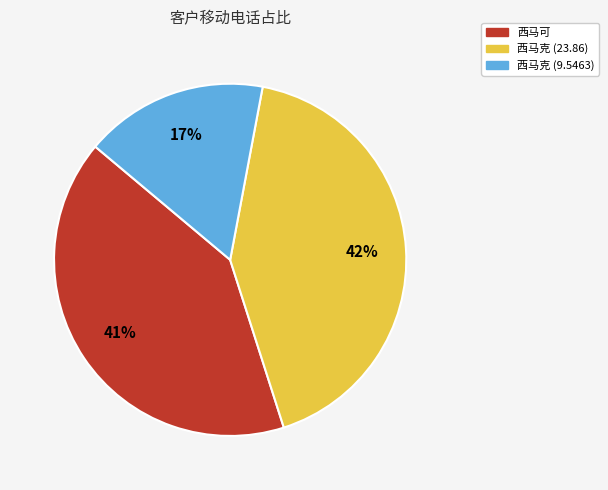

To the nearest percent, what is the difference between the 西马可 and 西马克 (23.86) slice percentages?

1%